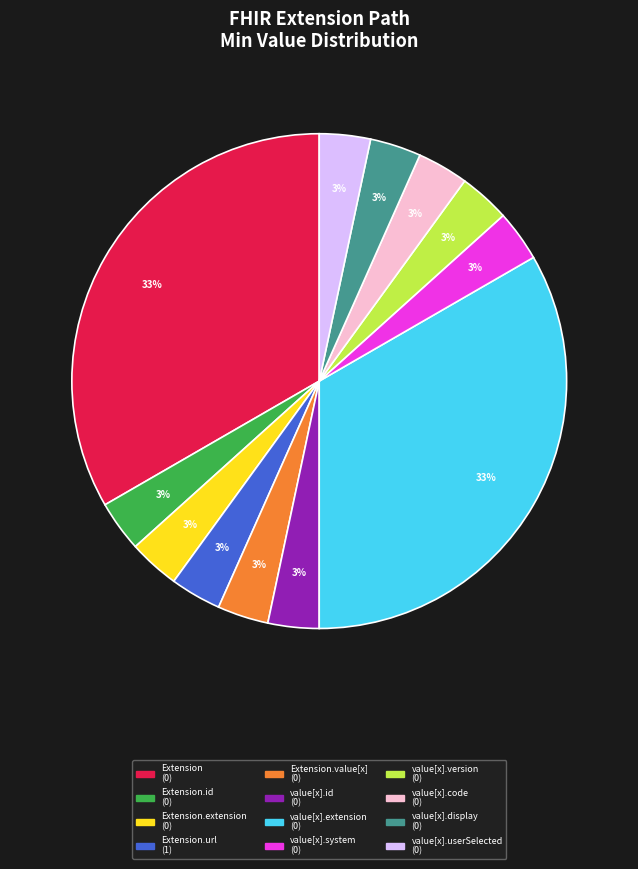

How many slices are in this pie chart?

12